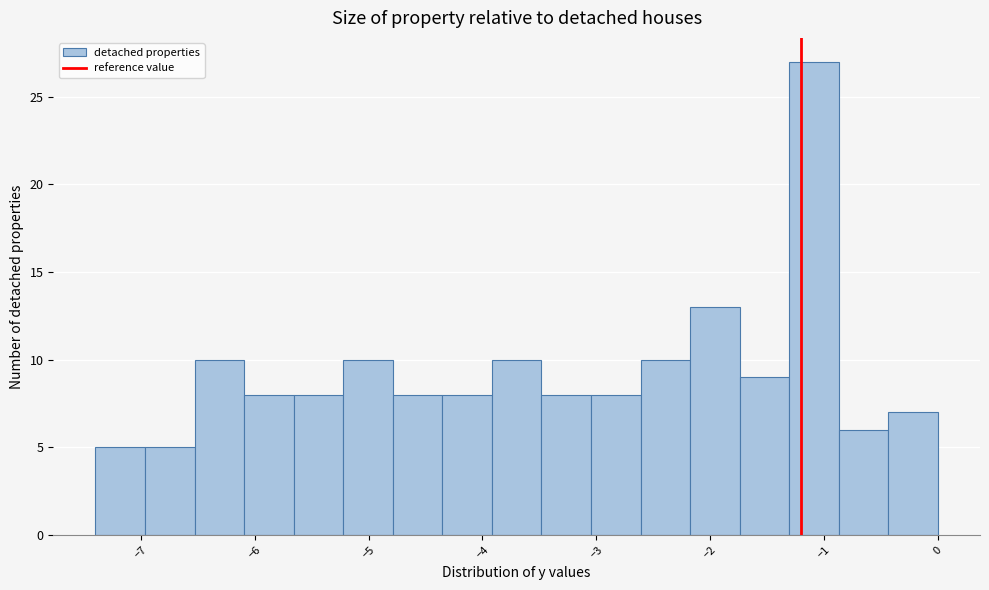

Reading left to right, list every bar in this chart as the range it spans on the x-axis followed by its height. Neither the bar edges nor the heights are printed on the chart, so give them approximately, as read against the axes.

-7.4 to -7.0: 5
-7.0 to -6.5: 5
-6.5 to -6.1: 10
-6.1 to -5.7: 8
-5.7 to -5.2: 8
-5.2 to -4.8: 10
-4.8 to -4.4: 8
-4.4 to -3.9: 8
-3.9 to -3.5: 10
-3.5 to -3.0: 8
-3.0 to -2.6: 8
-2.6 to -2.2: 10
-2.2 to -1.7: 13
-1.7 to -1.3: 9
-1.3 to -0.9: 27
-0.9 to -0.4: 6
-0.4 to 0.0: 7